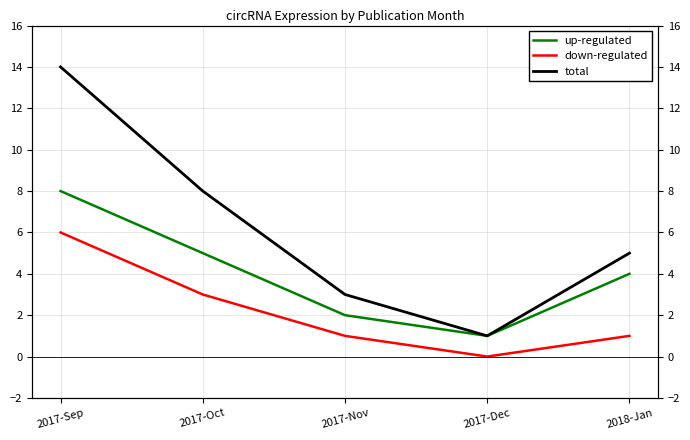

What is the label of the 5th point from the left?

2018-Jan